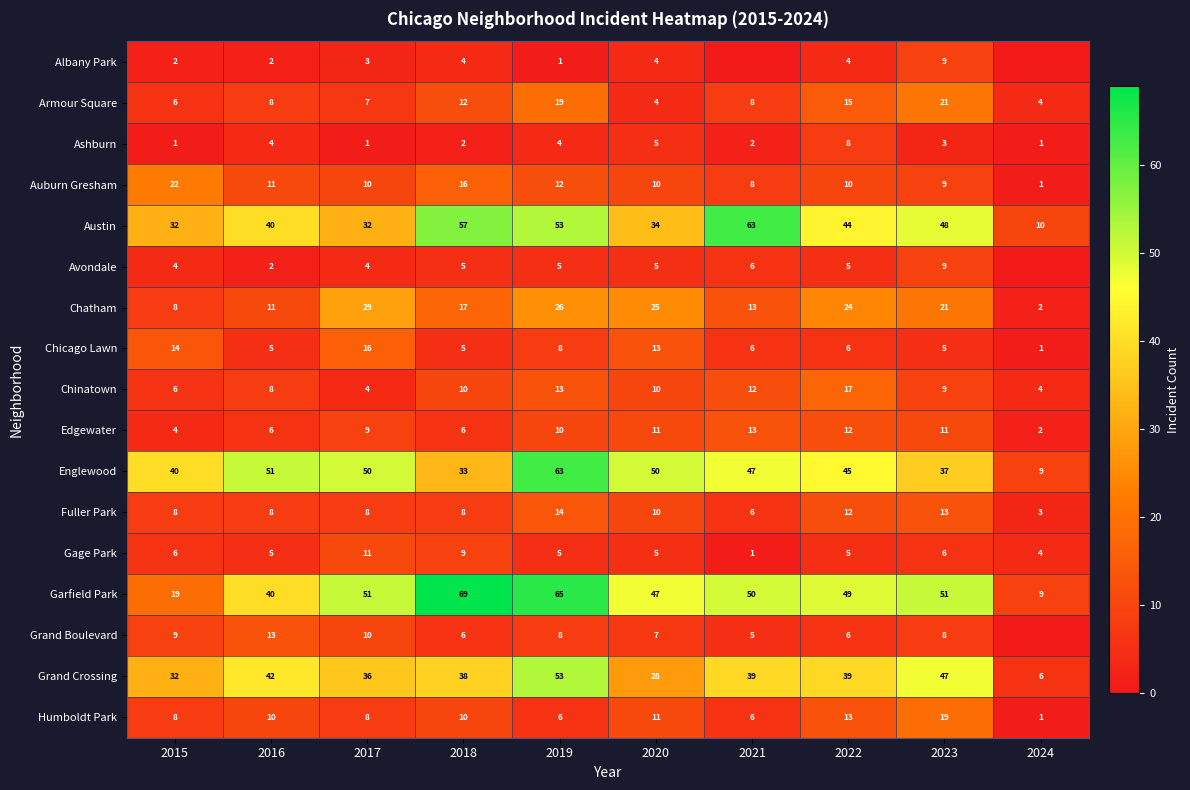

Which category has the lowest value in the Fuller Park series?

2024